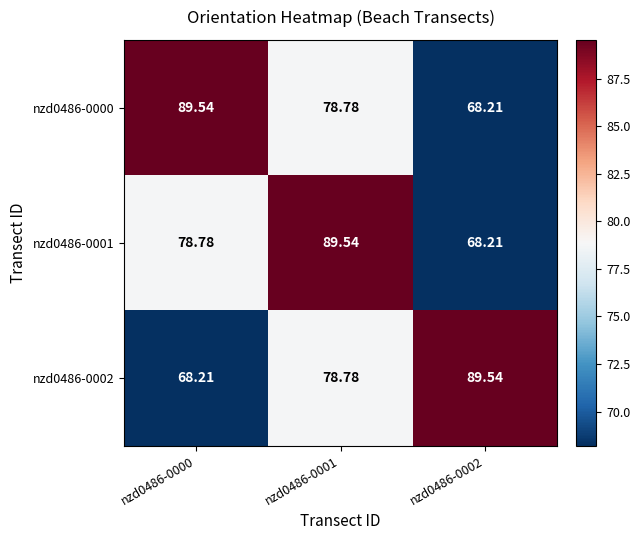

What is the greatest value displayed?

89.5